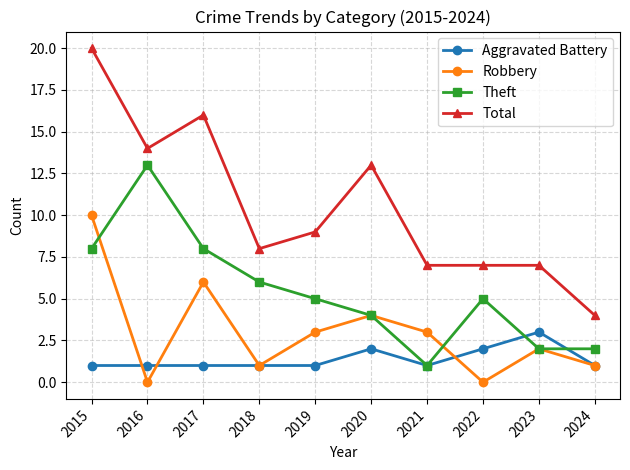

What is the difference between the highest and lowest values at 2017?

15